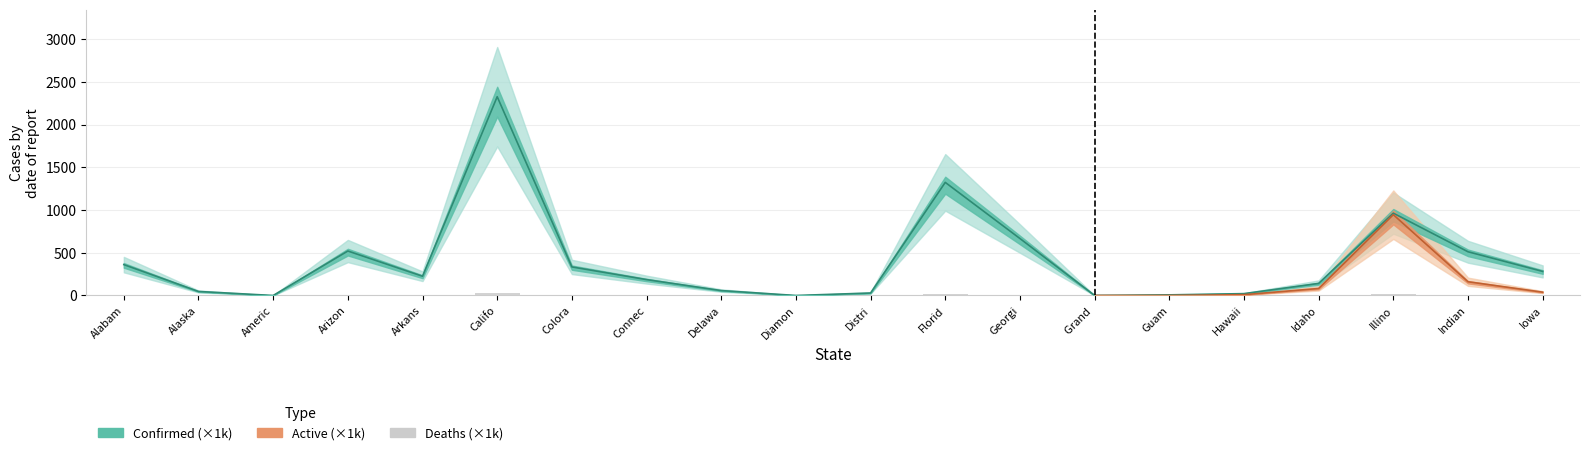

What is the value of the 16th bar from the left?

0.3